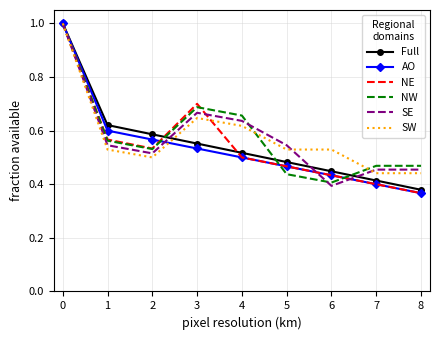

At which label does AO reach its minimum?

8